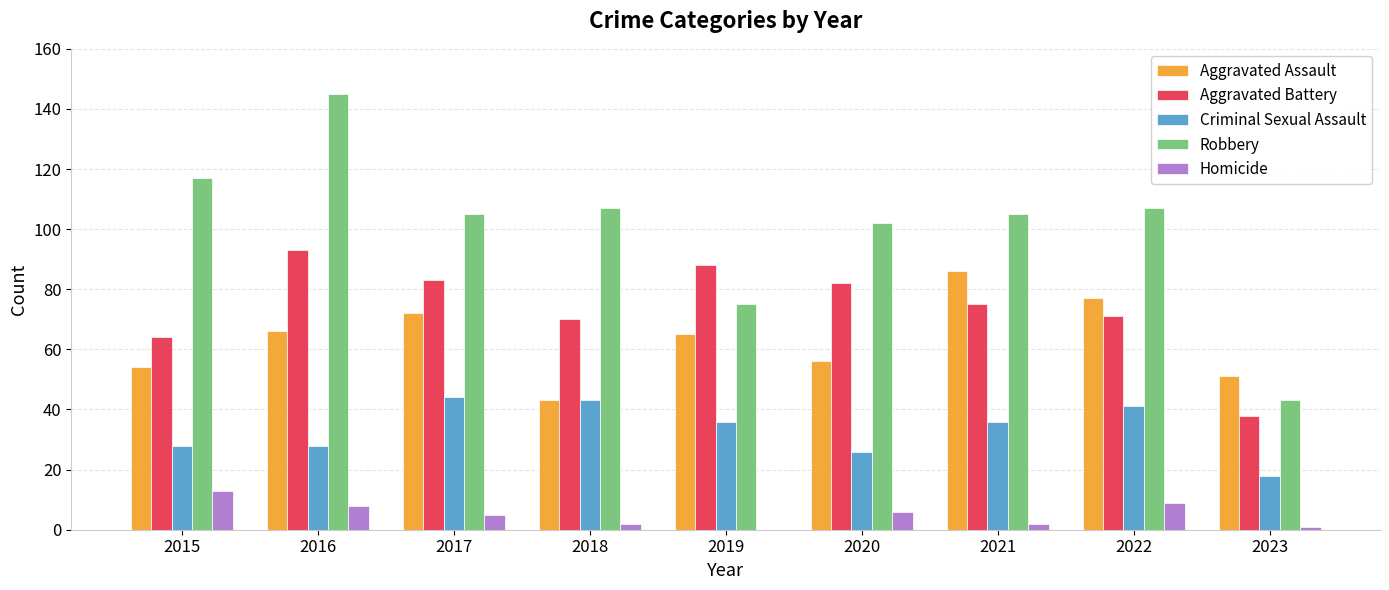

How many groups of bars are there?

9